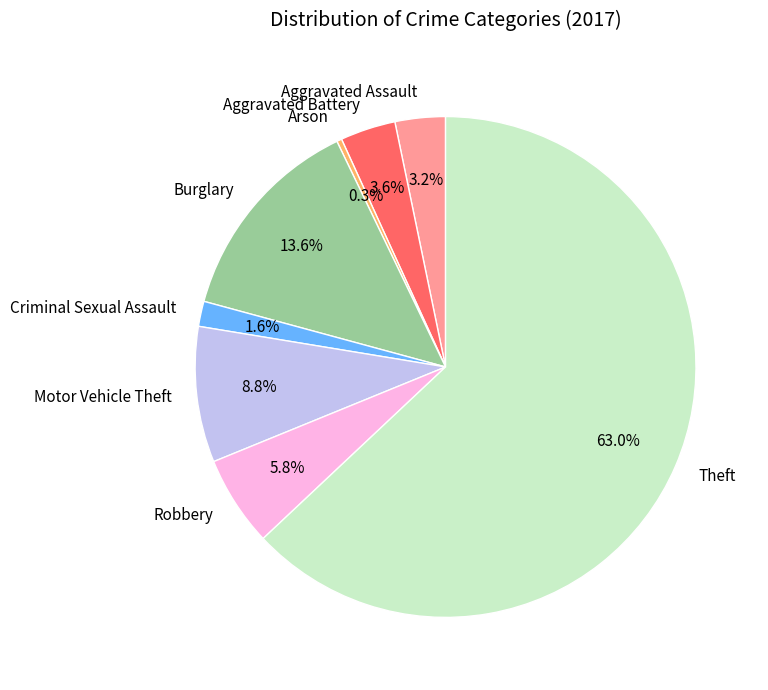

Count the number of slices in the pie.

8